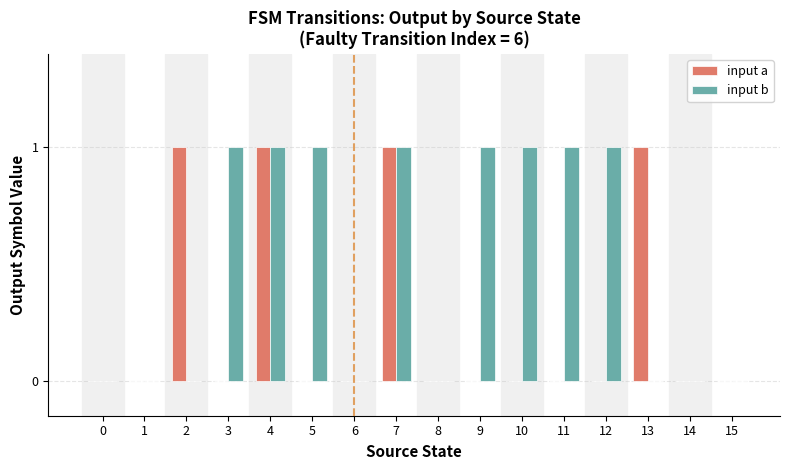

How many groups of bars are there?

16